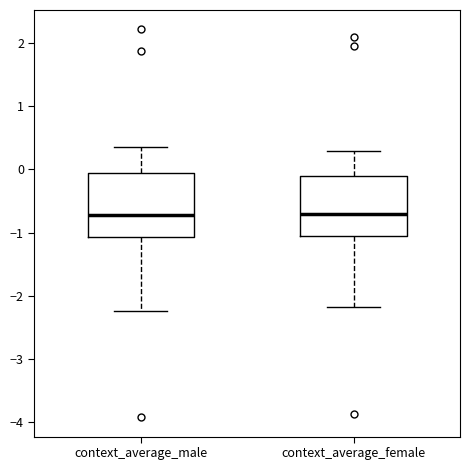

Reading left to right, read every box against the y-axis: the position of its median line, the range the box covers, and the ends of its whiskers. The values are not printed on the chart, so give them approximately, as read against the axis.

context_average_male: median -0.7, box -1.1 to 0.0, whiskers -2.2 to 0.4
context_average_female: median -0.7, box -1.1 to -0.1, whiskers -2.2 to 0.3